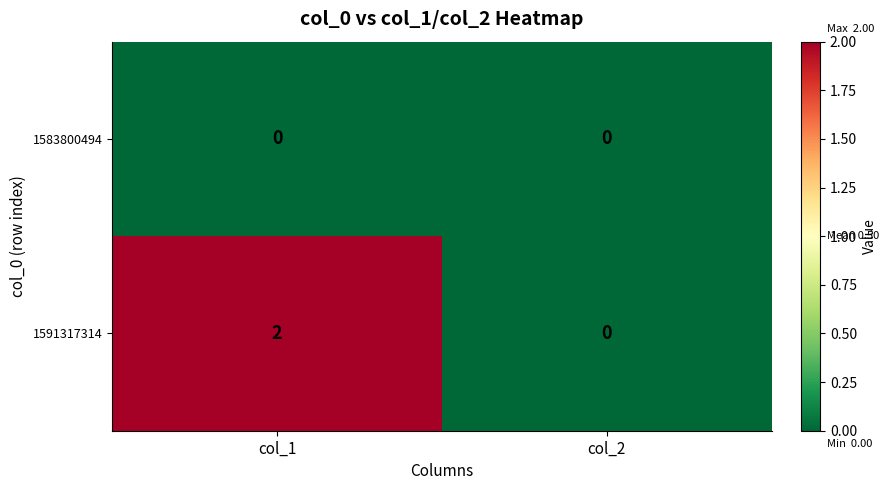

What is the greatest value displayed?

2